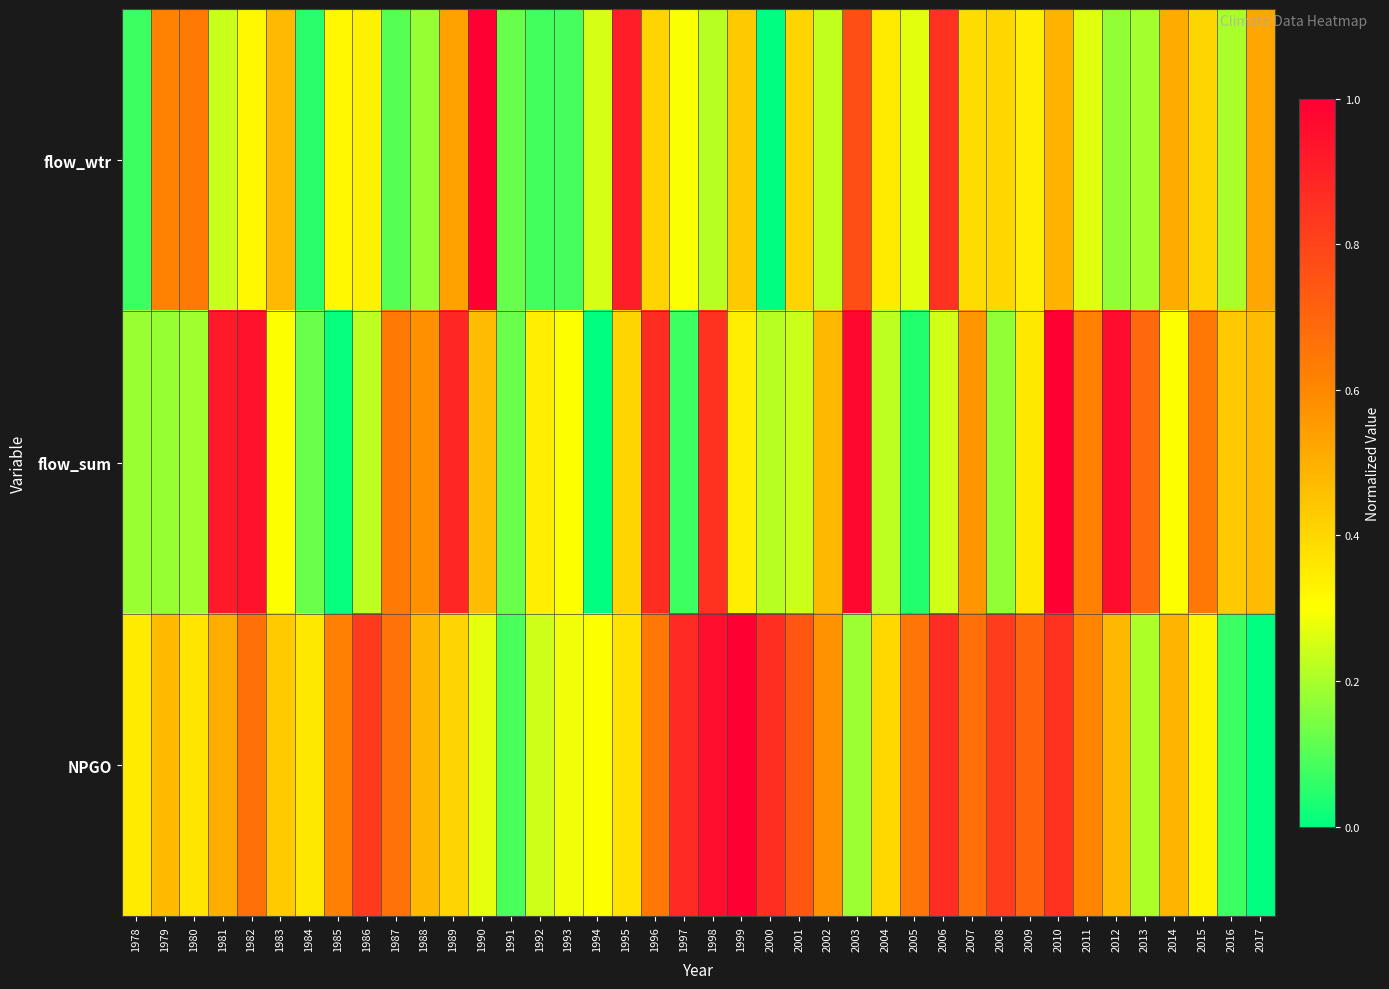

List the series in order of their overall mean, highest first.

NPGO, flow_sum, flow_wtr